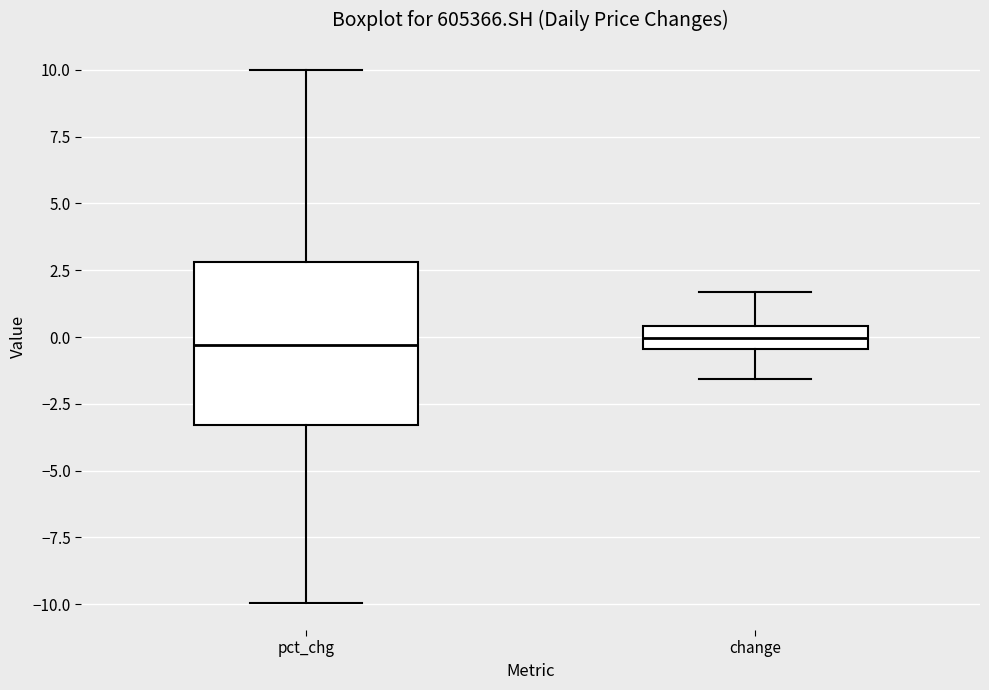

Comparing the boxes themselves (not the whiskers), which one is the tallest?

pct_chg